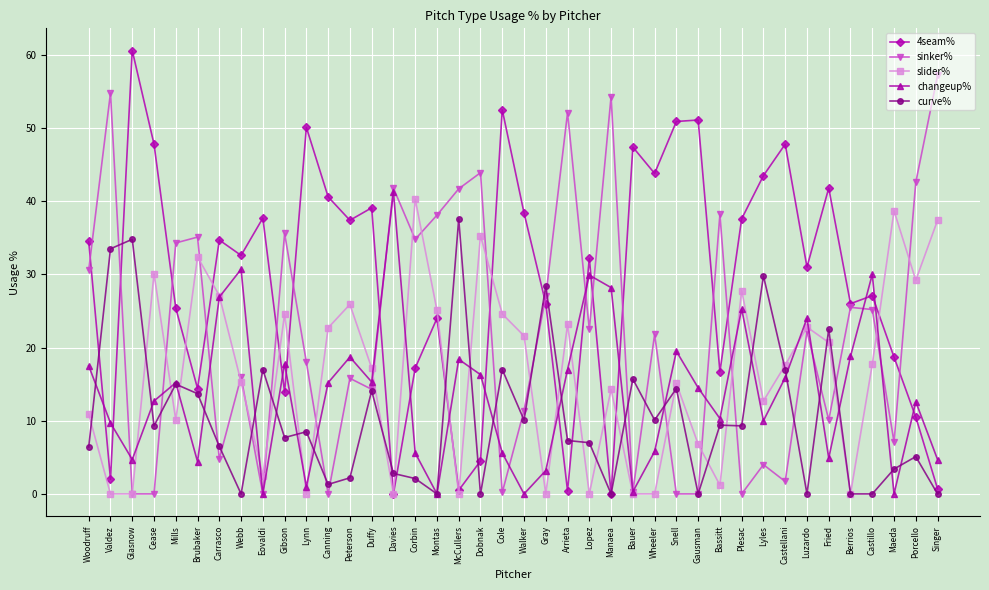

Which series has the largest total across all categories?

4seam%